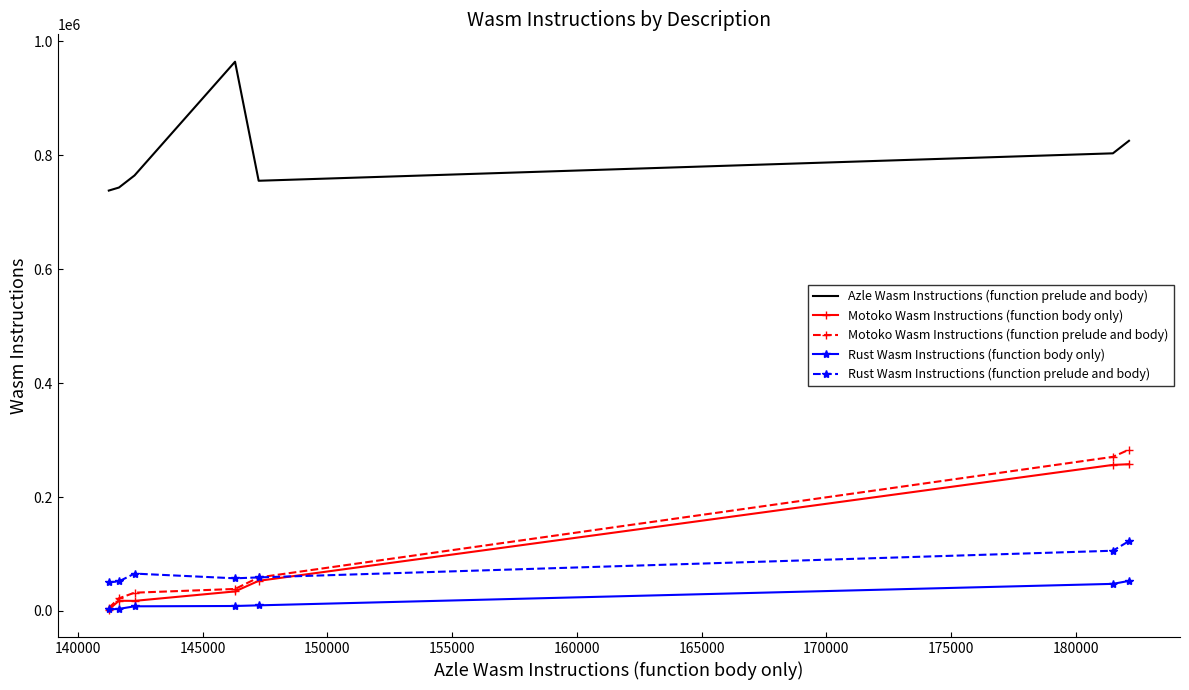

What is the highest value of the Rust Wasm Instructions (function prelude and body) series?

122613